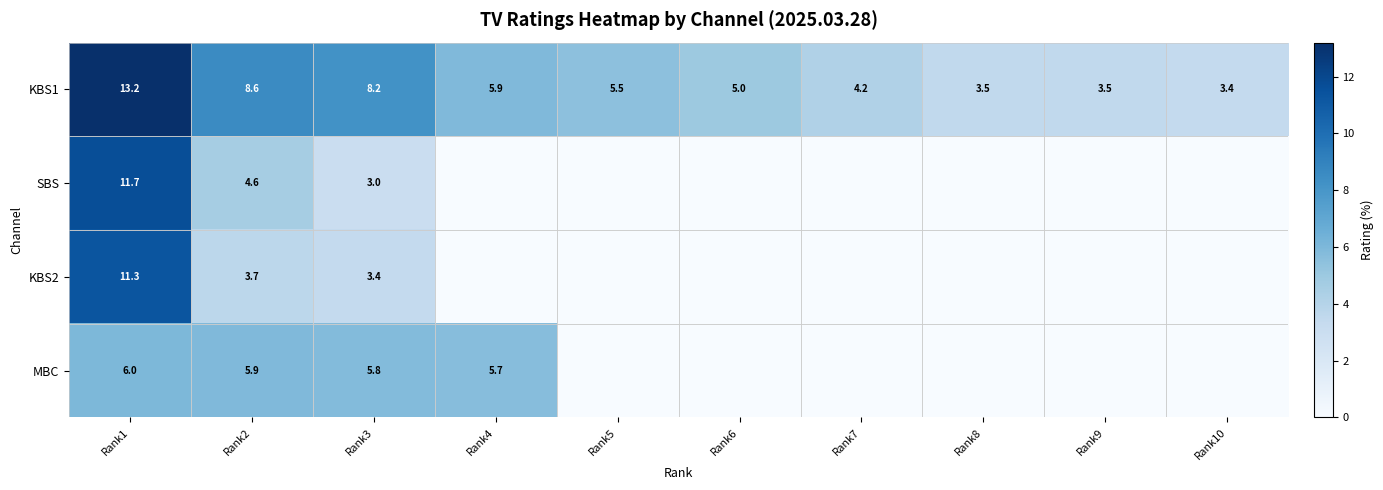

At Rank2, list the series in order from largest to smallest.

KBS1, MBC, SBS, KBS2